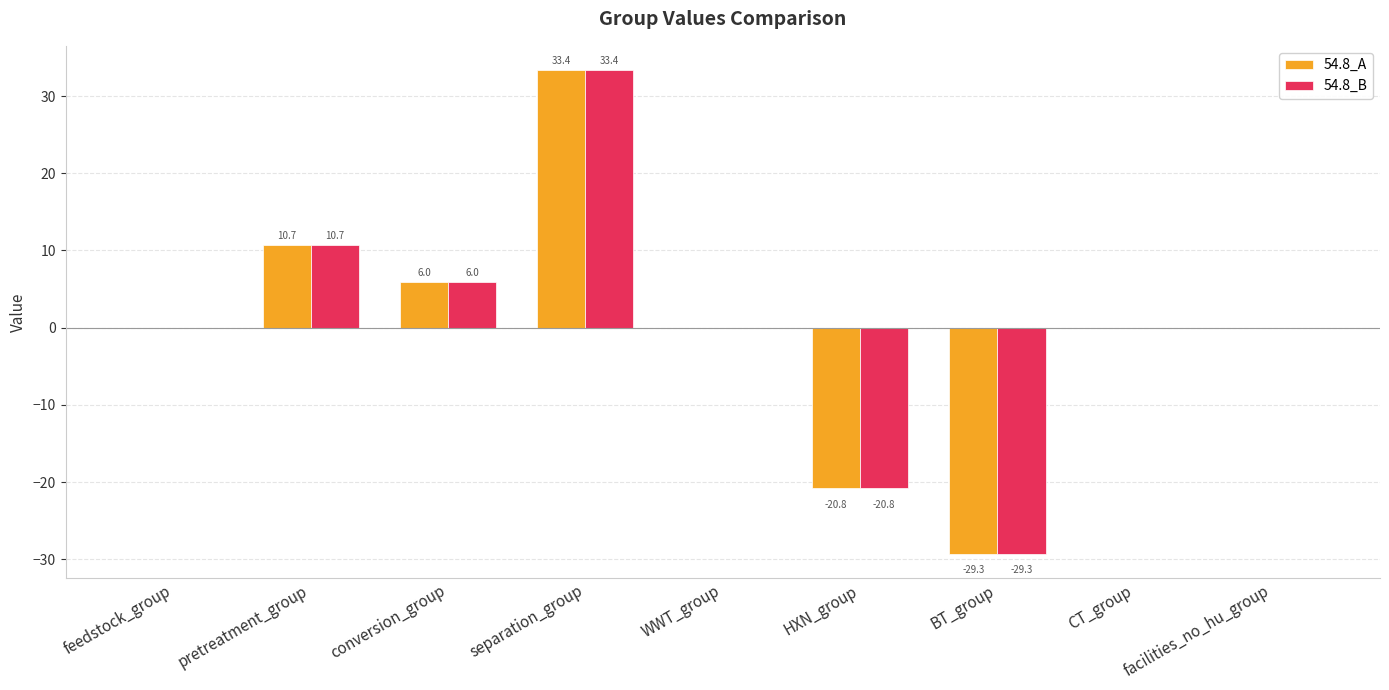

What is the highest value of the 54.8_A series?

33.4